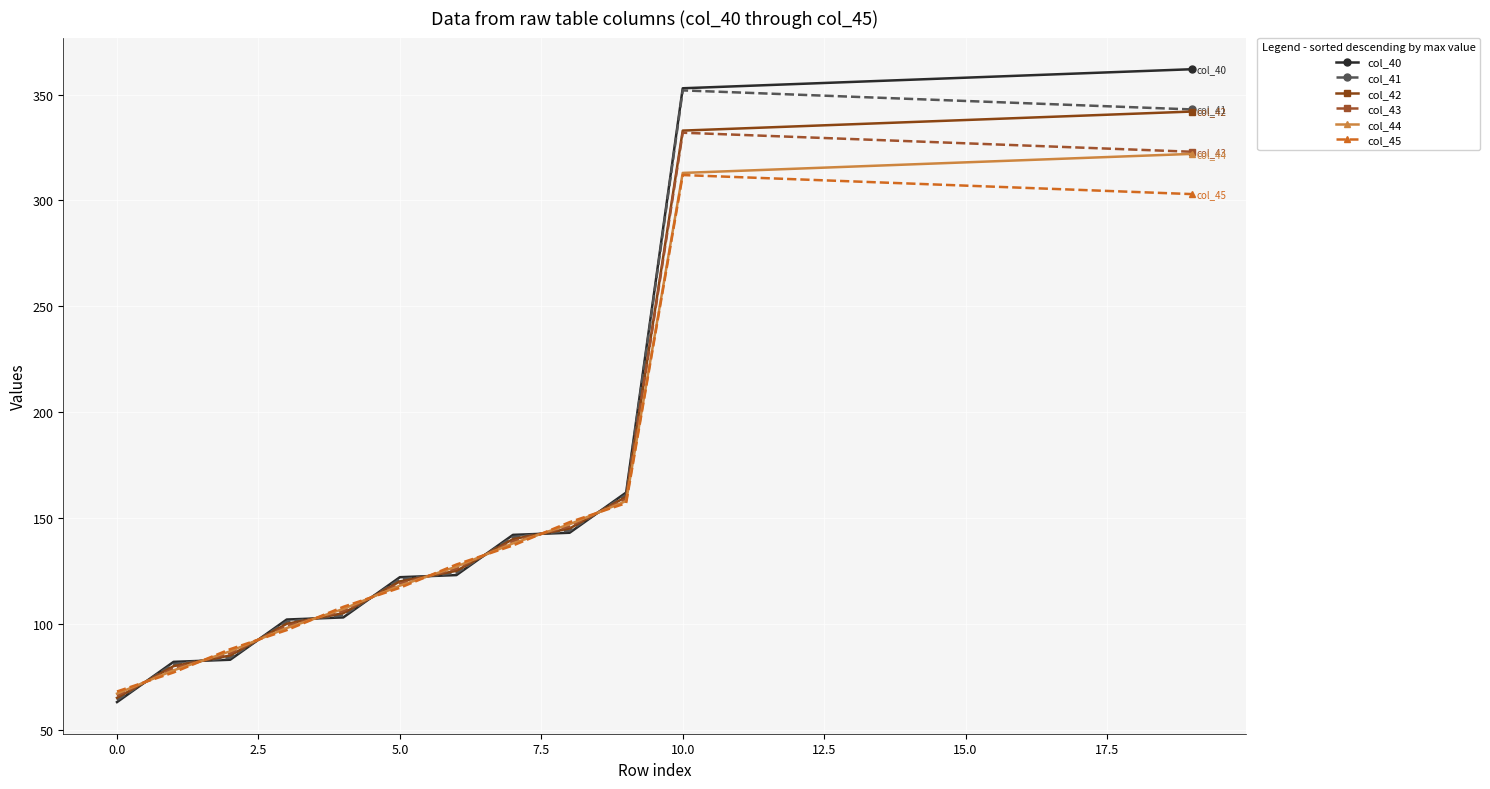

What is the value of the col_41 point at the 9th from the left?

144.0